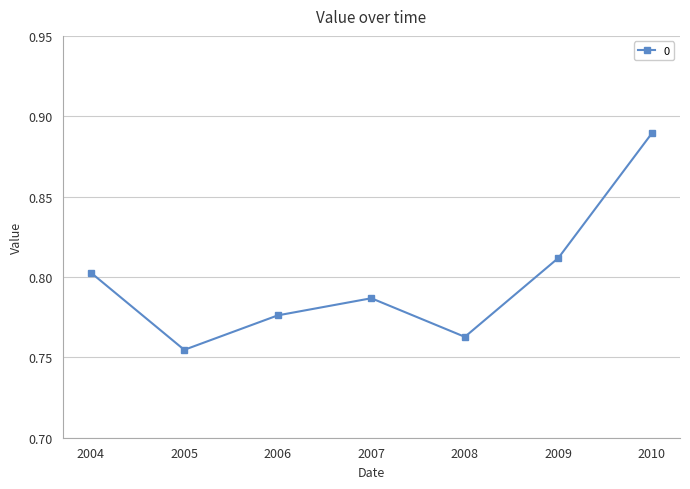

Rank the categories by value from lowest to highest.

2005, 2008, 2006, 2007, 2004, 2009, 2010